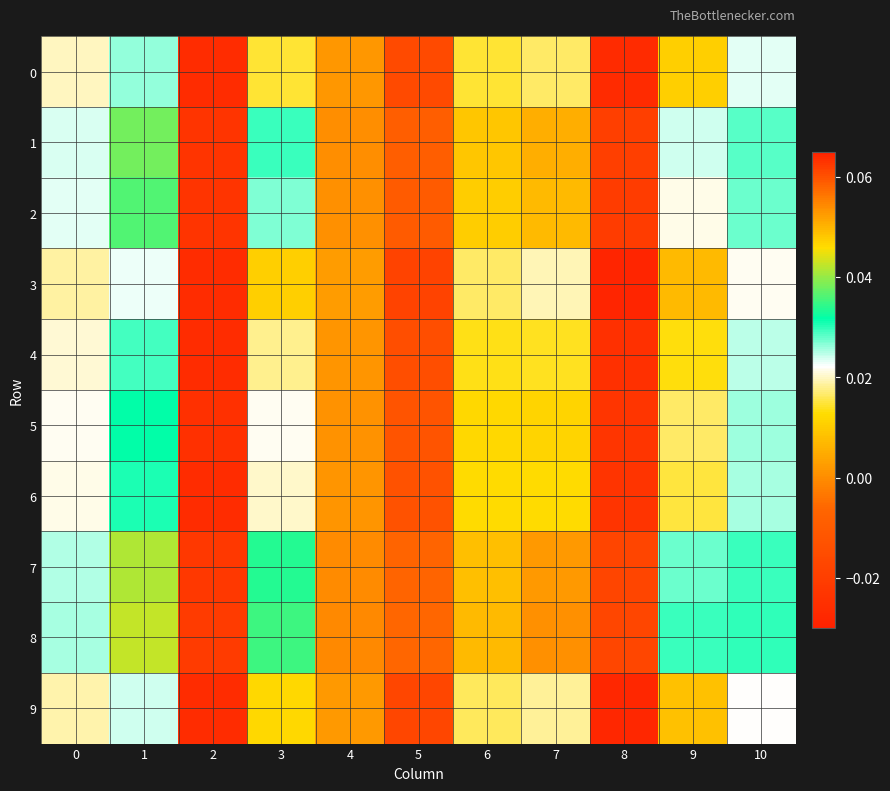

At how many categories does at least one series exceed 0?

9